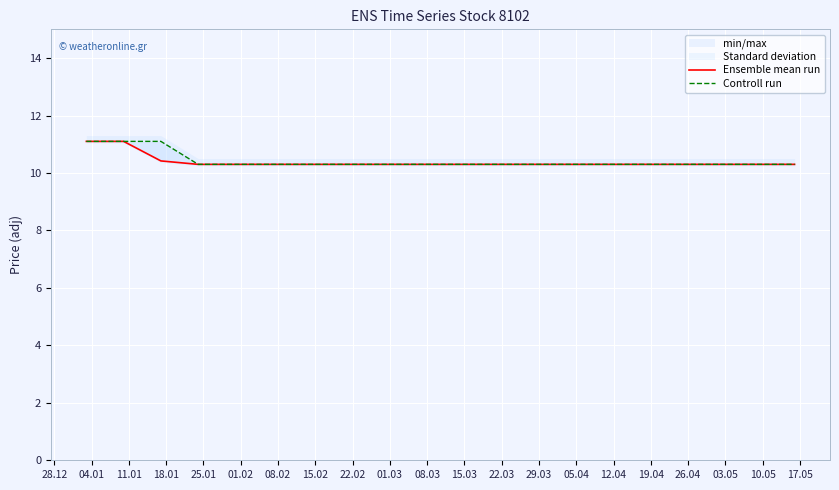

At 12.04, list the series in order from largest to smallest.

Ensemble mean run, Controll run